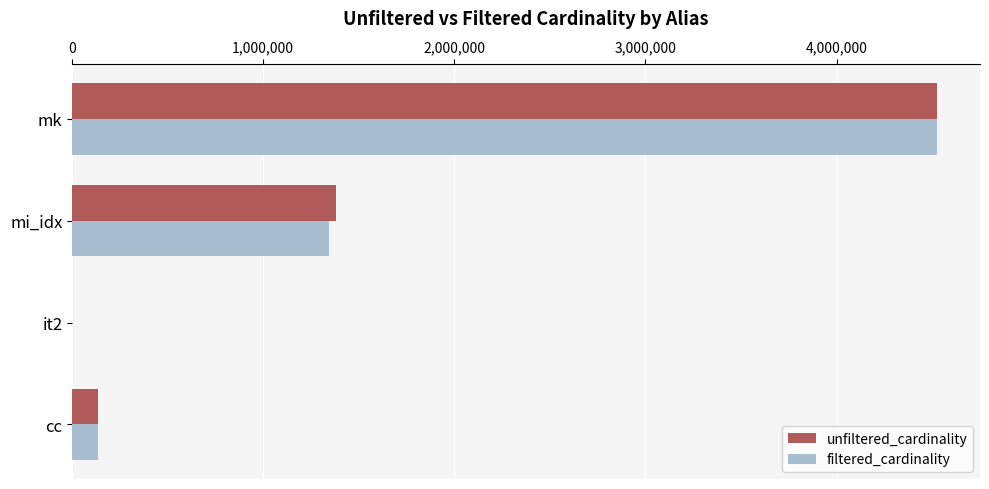

True or false: unfiltered_cardinality has a value of 1380035 at mi_idx.

True